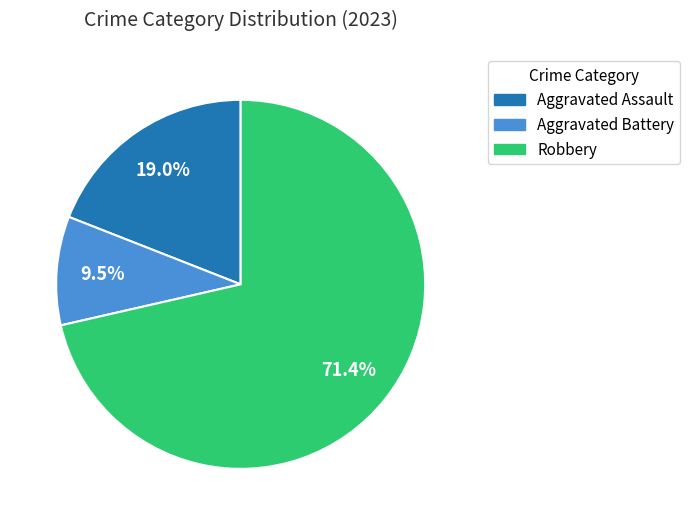

To the nearest percent, what is the difference between the largest and smallest slice percentages?

62%